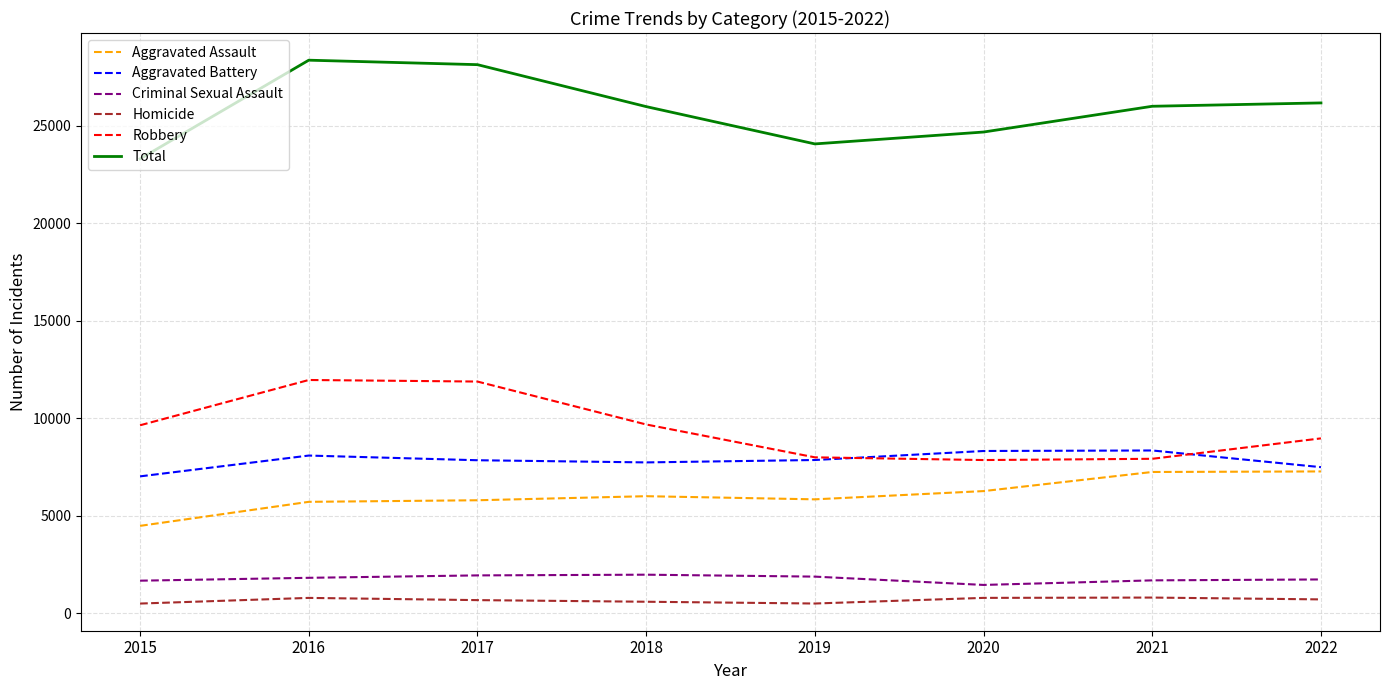

What is the highest value of the Aggravated Battery series?

8346